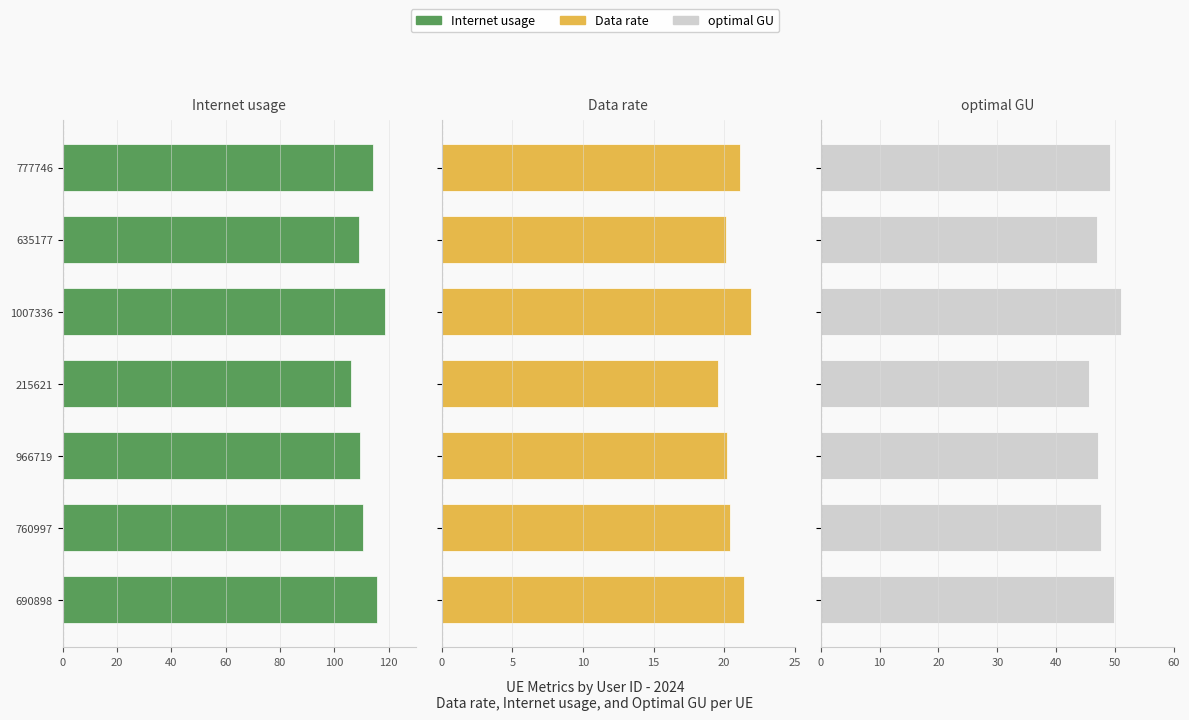

How many data points in Data rate are less than 20?

1